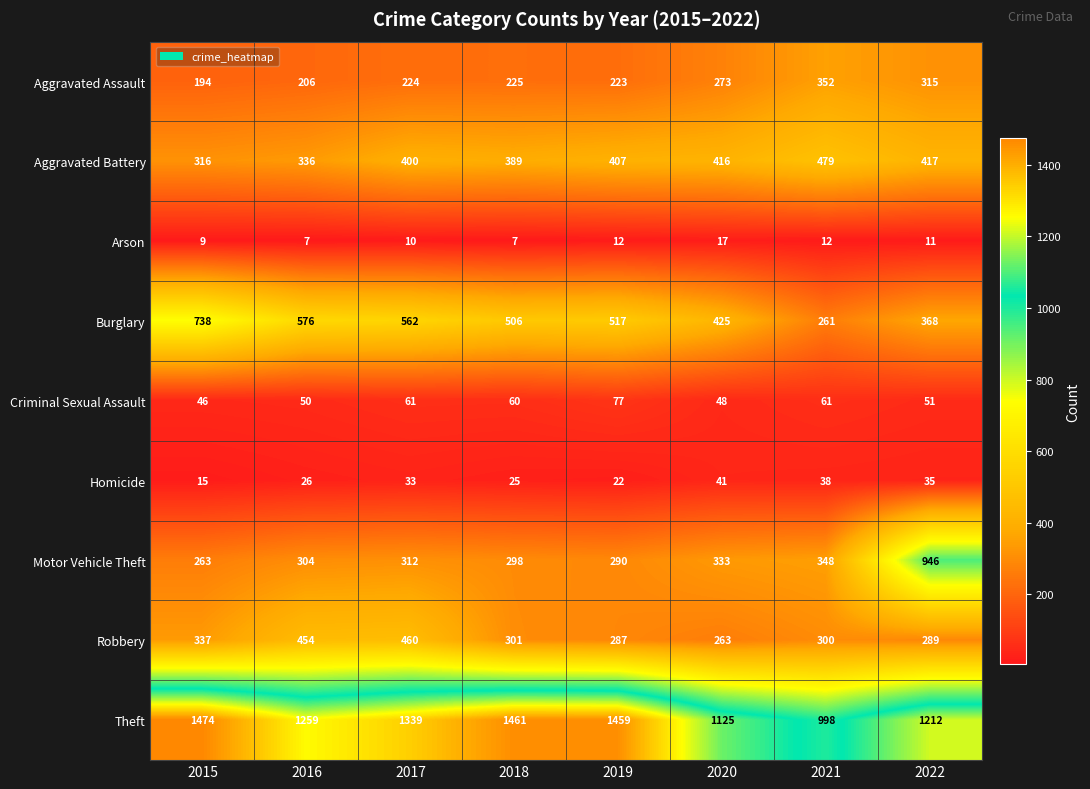

What is the difference between the Theft values at 2019 and 2016?

200